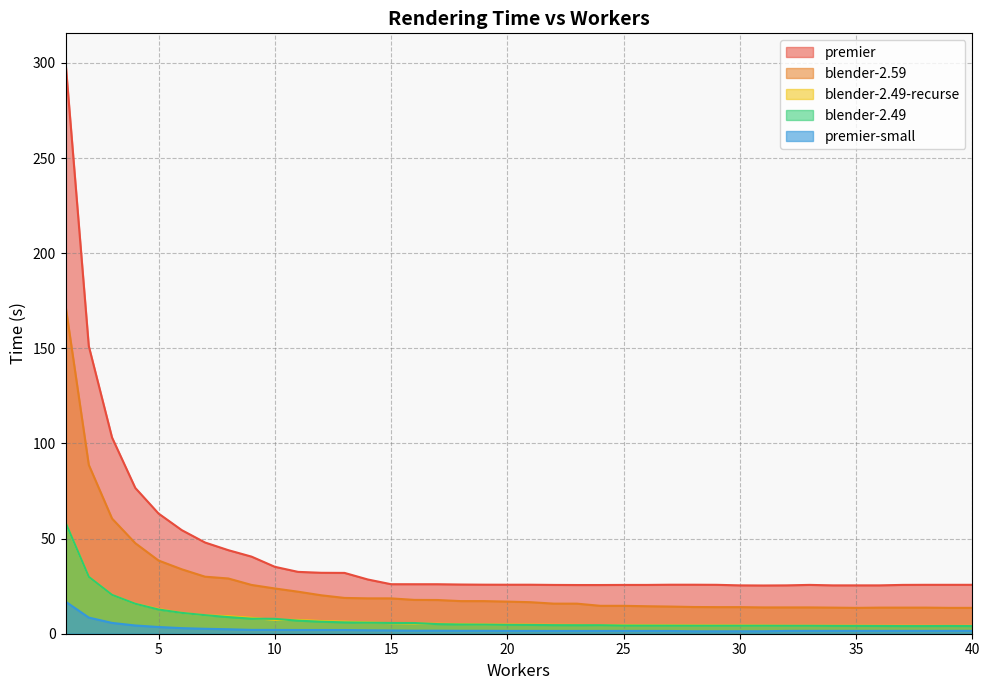

Reading left to right, what are all the values shown in this chart?

blender-2.59: 172.4	88.7	60.5	47.6	38.5	33.9	30.0	29.0	25.6	23.8	22.1	20.2	18.8	18.6	18.6	17.8	17.7	17.1	17.1	16.9	16.6	15.8	15.8	14.7	14.7	14.4	14.3	14.0	14.0	14.0	13.8	13.8	13.8	13.7	13.6	13.7	13.7	13.7	13.6	13.6
blender-2.49: 58.4	29.9	20.4	15.7	12.7	11.0	9.7	8.7	7.9	7.8	6.9	6.3	6.0	5.8	5.7	5.6	5.1	4.9	4.8	4.7	4.6	4.5	4.5	4.5	4.3	4.3	4.2	4.2	4.2	4.2	4.2	4.2	4.2	4.1	4.1	4.1	4.0	4.0	4.1	4.0
blender-2.49-recurse: 58.4	29.9	20.4	15.7	13.0	11.0	9.7	9.2	8.3	7.3	7.2	6.7	6.3	5.9	5.5	5.4	5.2	5.1	4.9	4.8	4.8	4.7	4.6	4.5	4.5	4.5	4.4	4.4	4.4	4.4	4.3	4.2	4.2	4.2	4.2	4.2	4.2	4.1	4.1	4.1
premier-small: 16.9	8.5	5.7	4.3	3.5	2.9	2.6	2.3	2.0	2.0	2.0	2.0	1.9	1.8	1.7	1.6	1.6	1.5	1.5	1.5	1.5	1.5	1.5	1.5	1.5	1.5	1.4	1.3	1.3	1.3	1.3	1.5	1.5	1.5	1.5	1.5	1.5	1.5	1.5	1.5
premier: 300.5	151.2	103.1	76.6	63.2	54.4	47.9	43.9	40.5	35.2	32.5	32.0	32.0	28.5	26.0	26.0	26.0	25.9	25.8	25.8	25.8	25.6	25.6	25.6	25.6	25.6	25.8	25.8	25.7	25.4	25.3	25.4	25.7	25.4	25.4	25.4	25.7	25.7	25.7	25.7